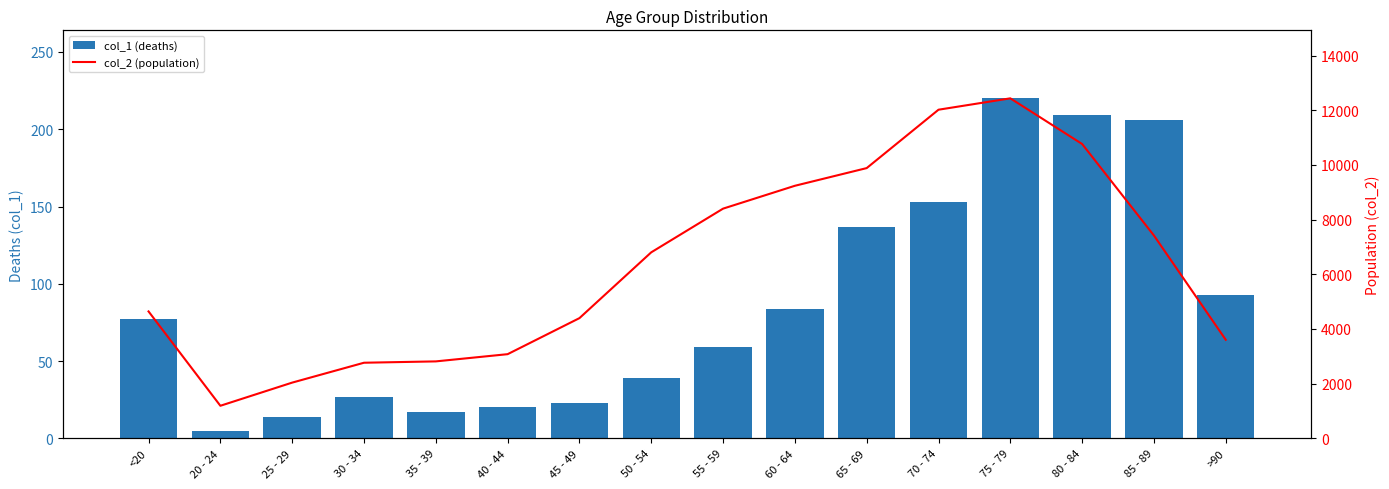

Rank the series by their maximum value, from highest to lowest.

col_2 (population), col_1 (deaths)